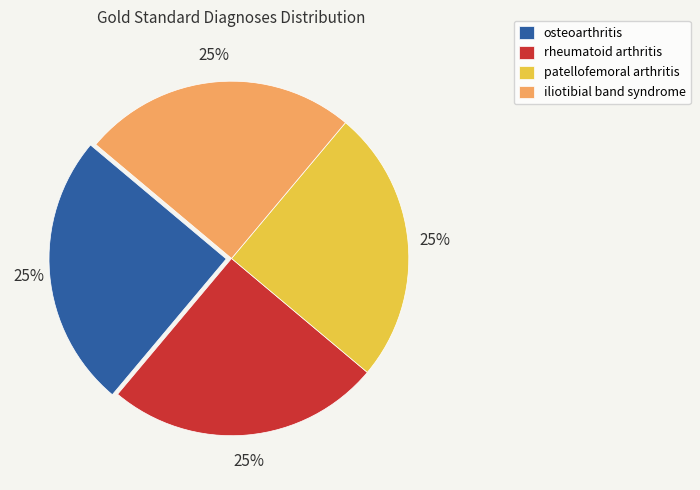

To the nearest percent, what is the average slice percentage?

25%